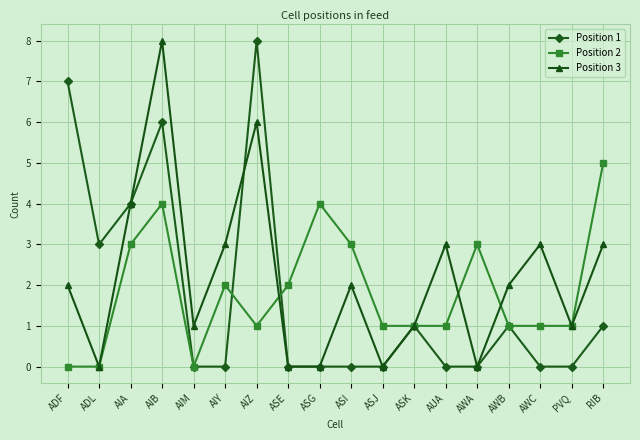

Which series changed the most between ADF and AIY?

Position 1